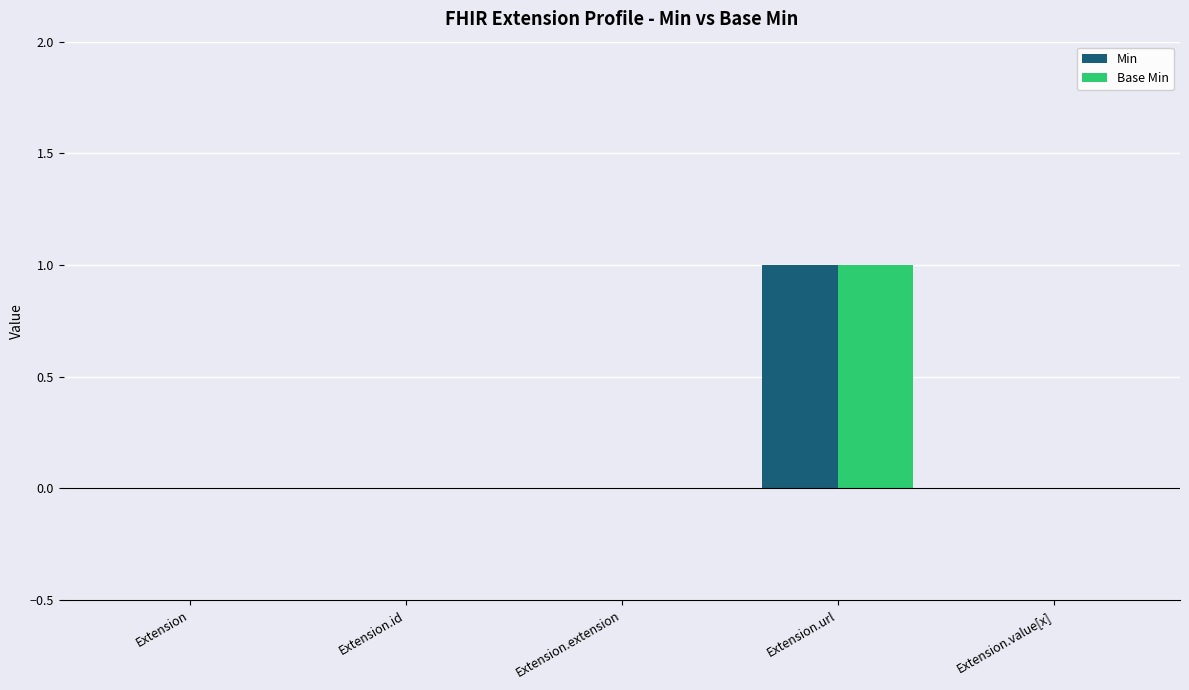

Does the chart contain stacked bars?

No